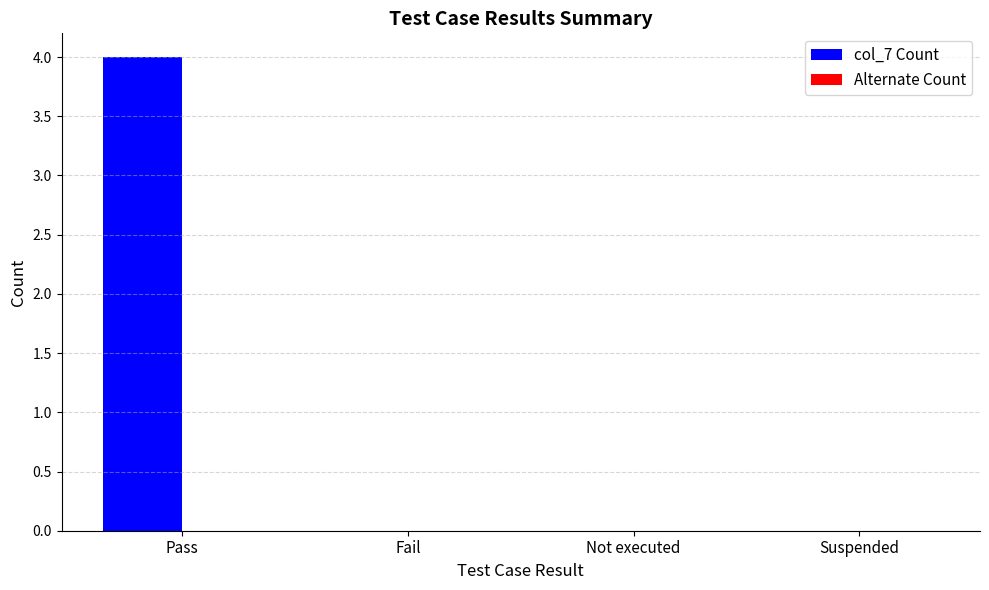

How many series are shown in this chart?

1